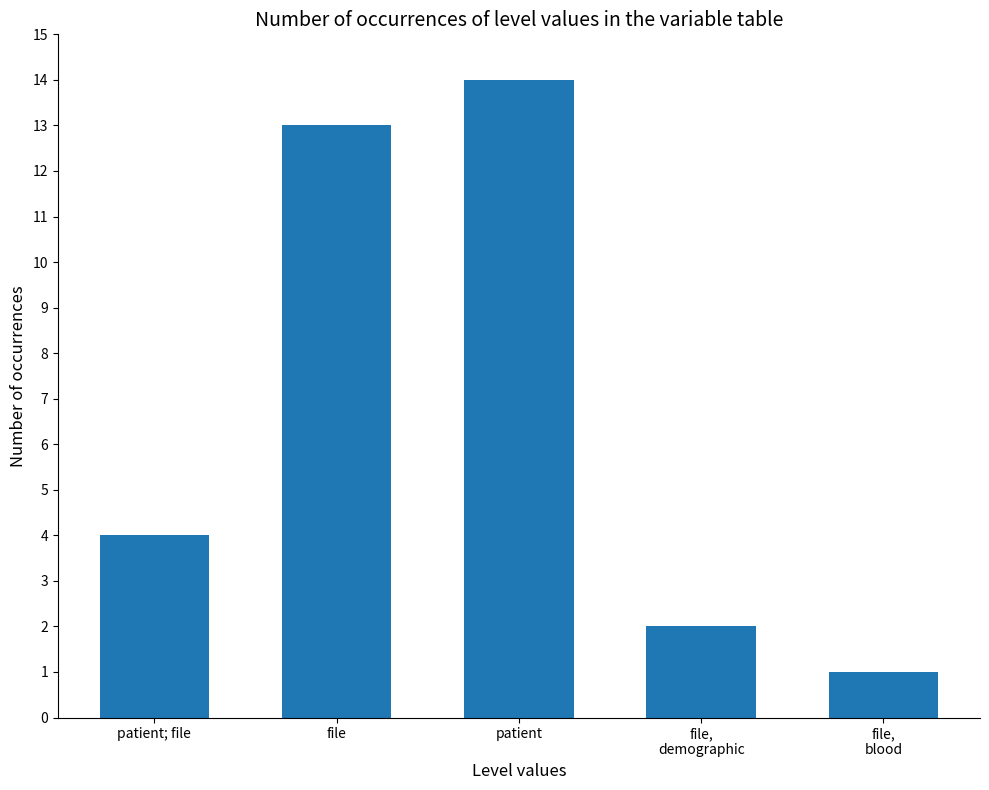

Are the bars horizontal?

No